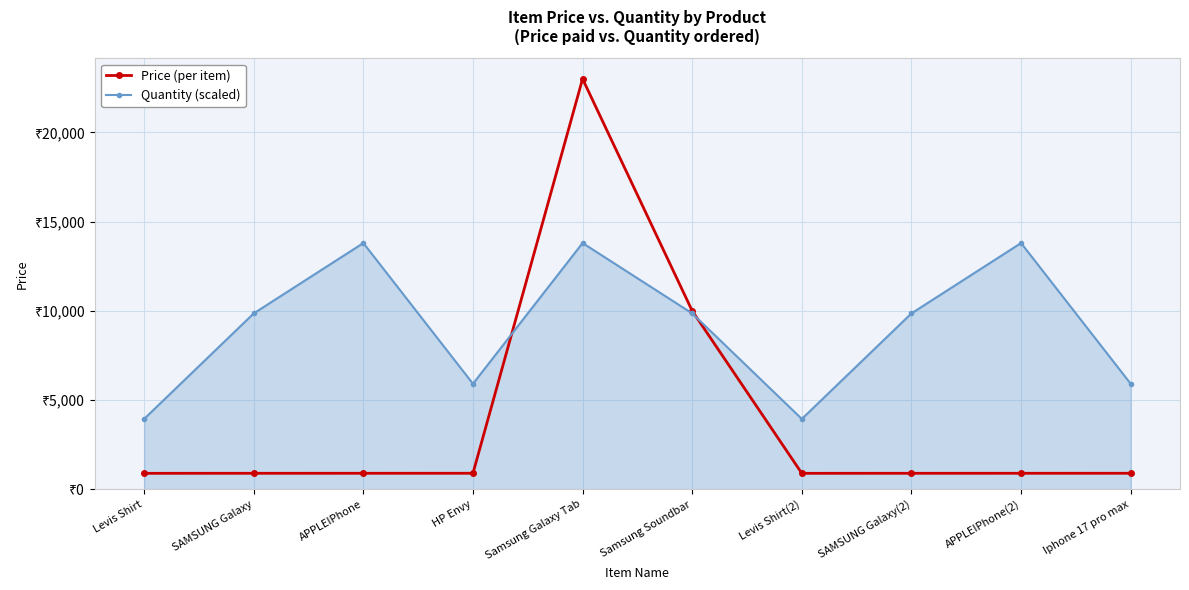

Which series has the largest total across all categories?

Quantity (scaled)